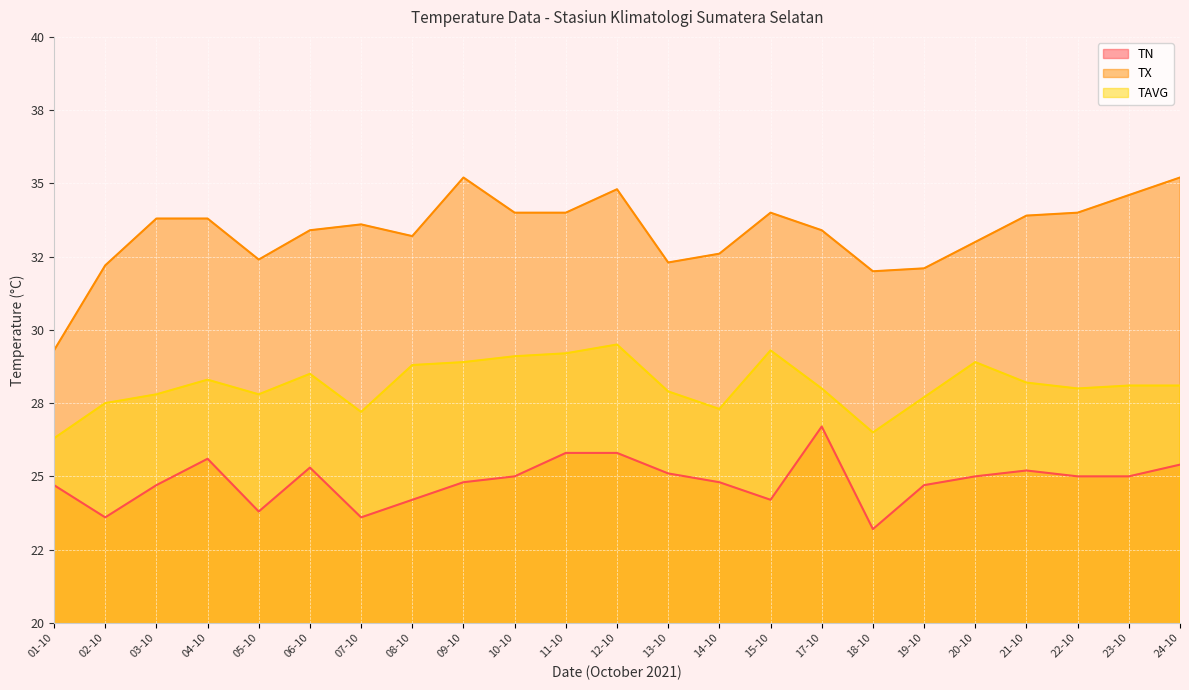

What is the total value across all series at 10-10?

88.1